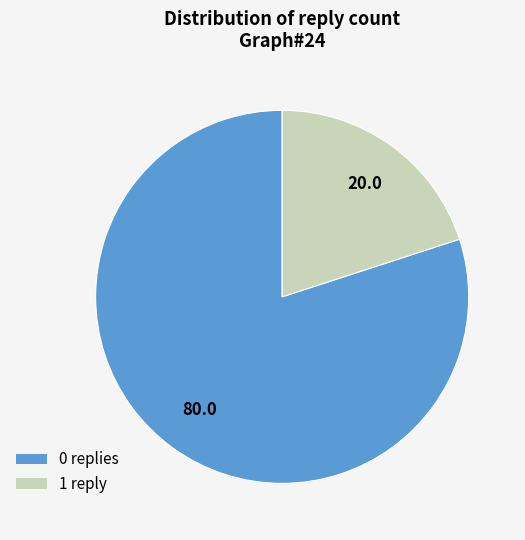

How many slices are in this pie chart?

2